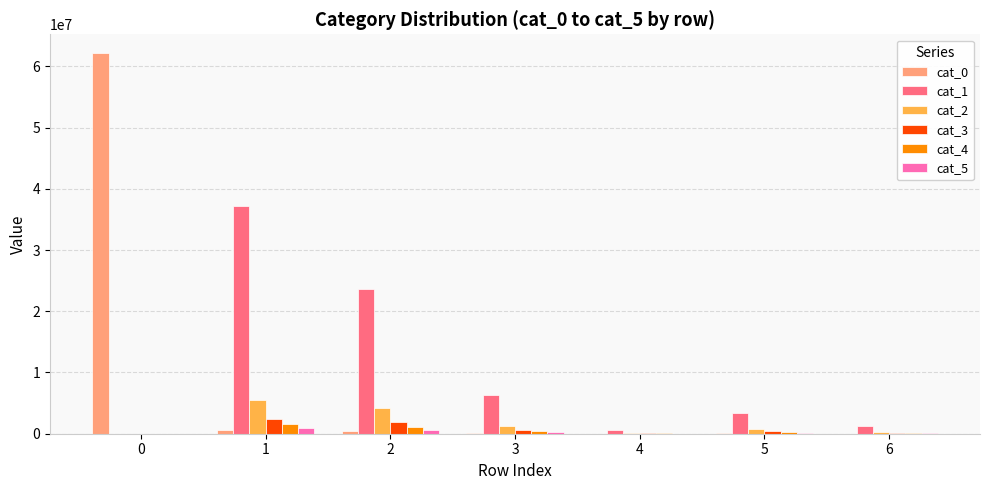

What are all the series names shown in the legend?

cat_0, cat_1, cat_2, cat_3, cat_4, cat_5